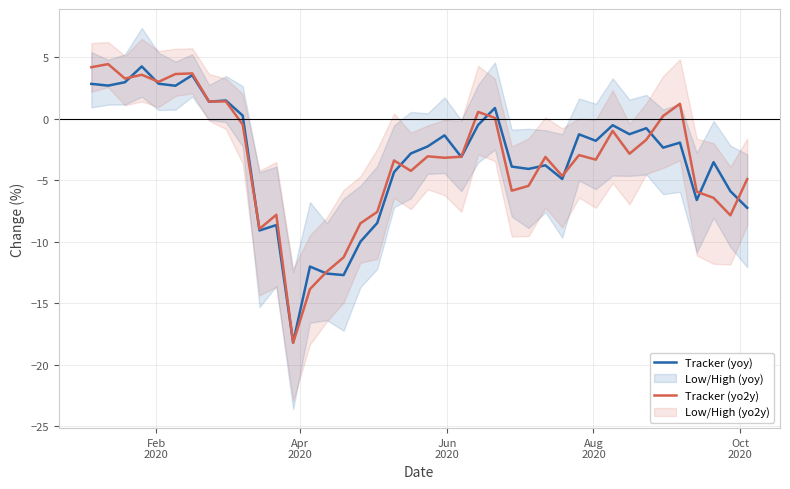

At how many categories does at least one series exceed -1?

16